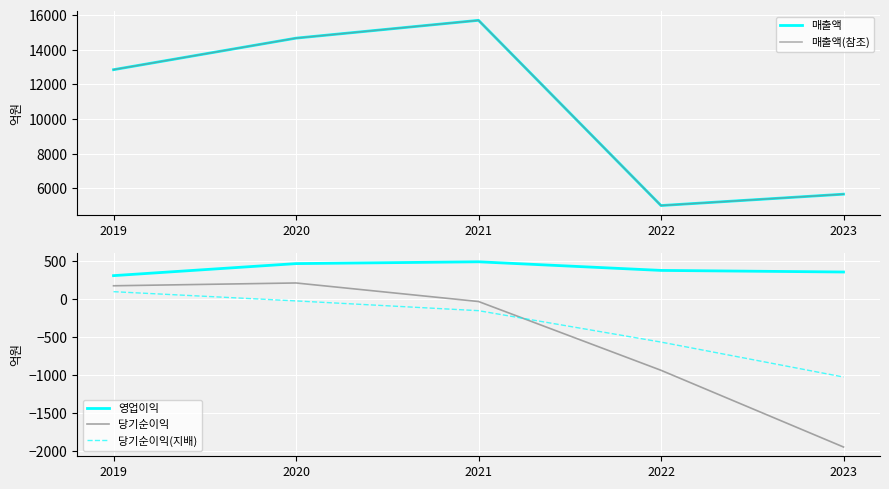

What is the average value of the 당기순이익 series?

-505